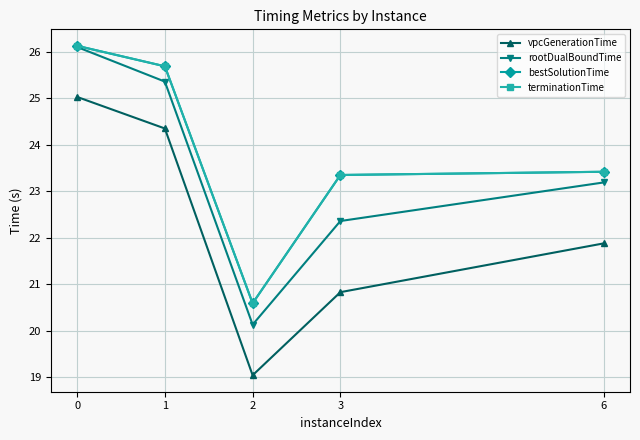

Reading left to right, list all the values displayed in this chart.

vpcGenerationTime: 0=25.0	1=24.4	2=19.0	3=20.8	6=21.9
rootDualBoundTime: 0=26.1	1=25.4	2=20.1	3=22.4	6=23.2
bestSolutionTime: 0=26.1	1=25.7	2=20.6	3=23.3	6=23.4
terminationTime: 0=26.1	1=25.7	2=20.6	3=23.4	6=23.4